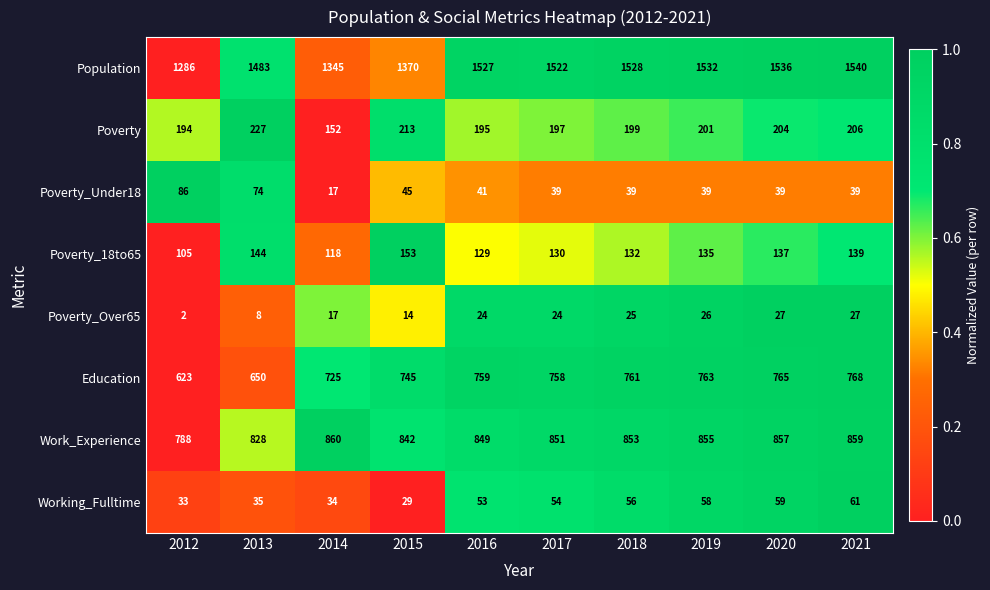

What is the difference between the highest and lowest values at 2015?

1356